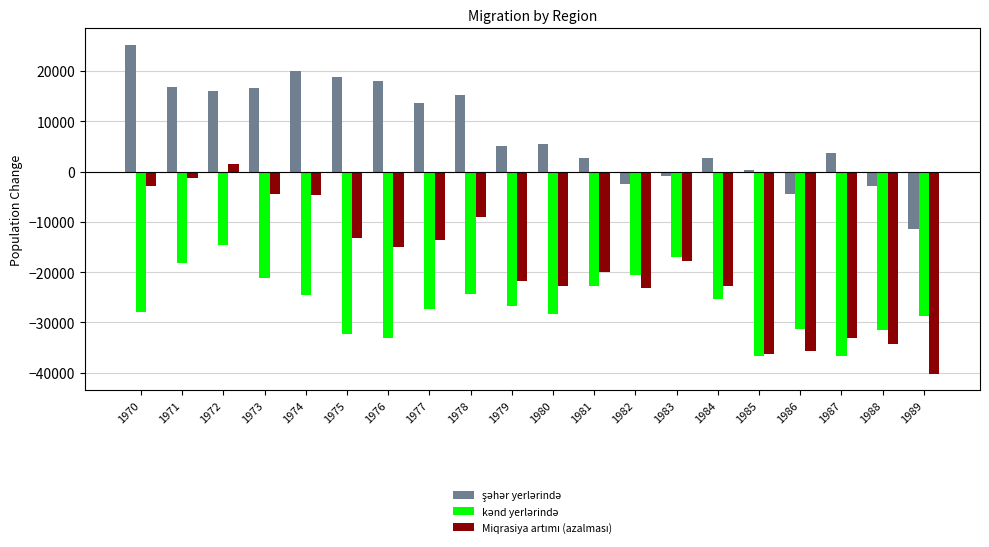

What is the total value across all series at 1989?

-80400